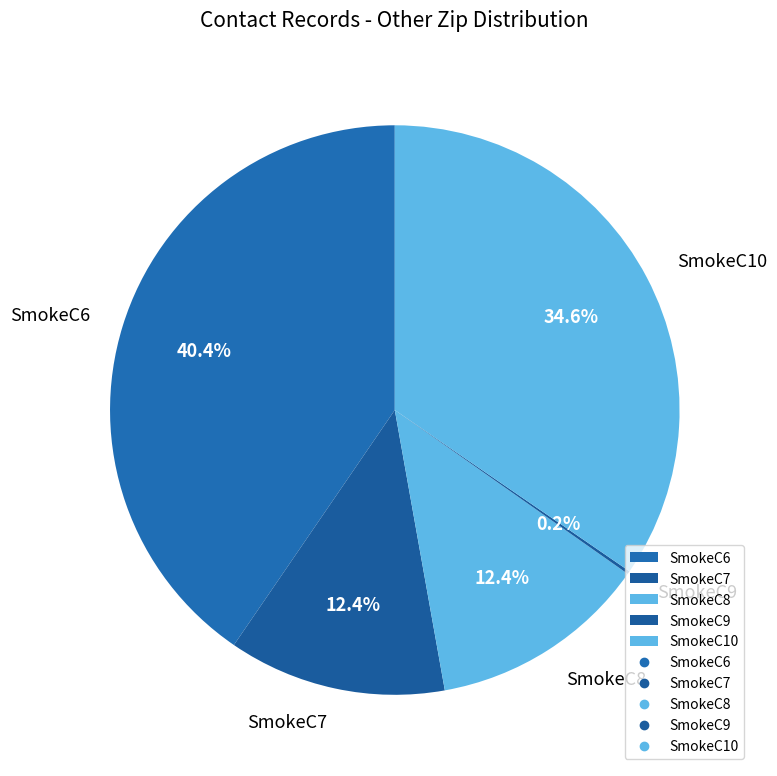

What is the largest slice in the pie chart?

SmokeC6